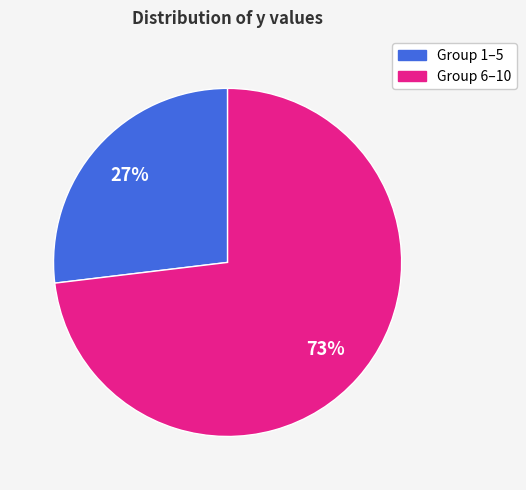

Is there a majority slice in this chart?

Yes